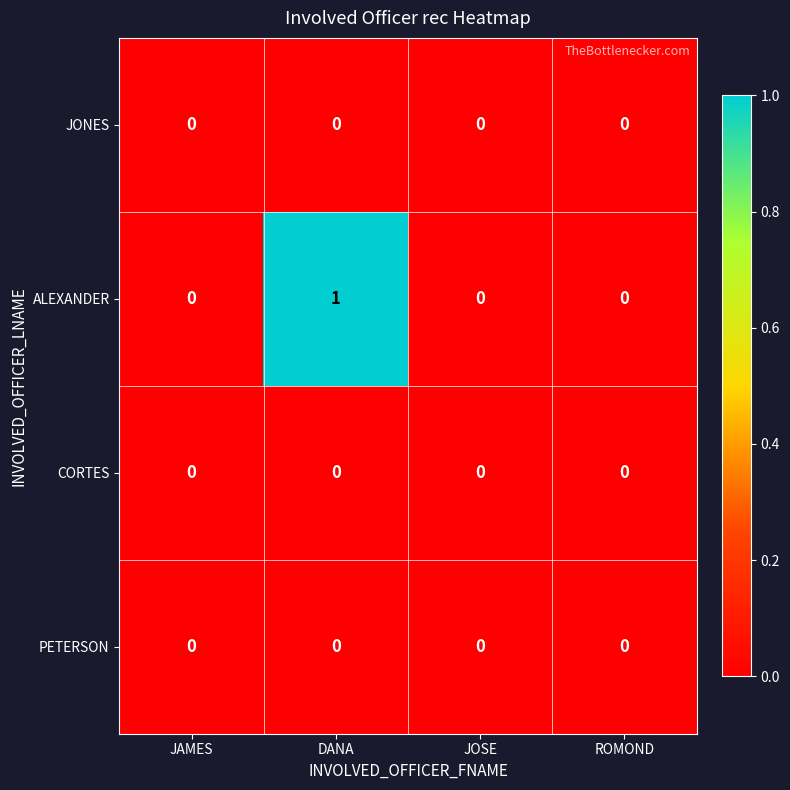

The value of JONES at DANA is 0. True or false?

True